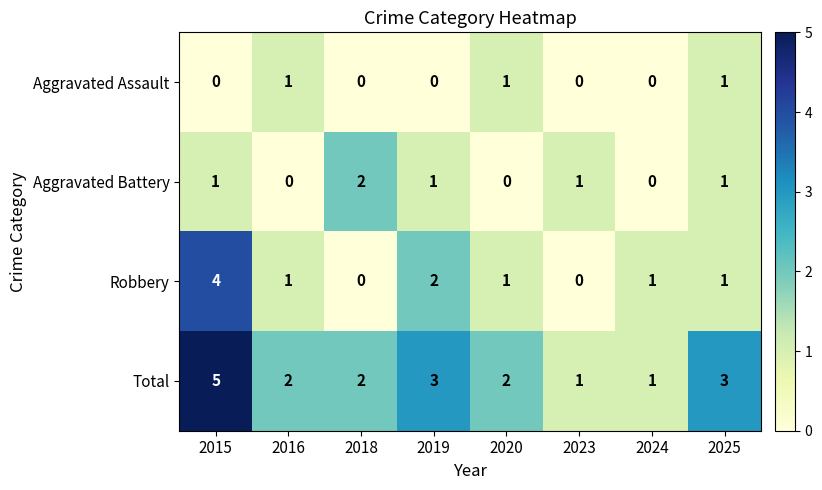

Which series changed the most between 2018 and 2019?

Robbery